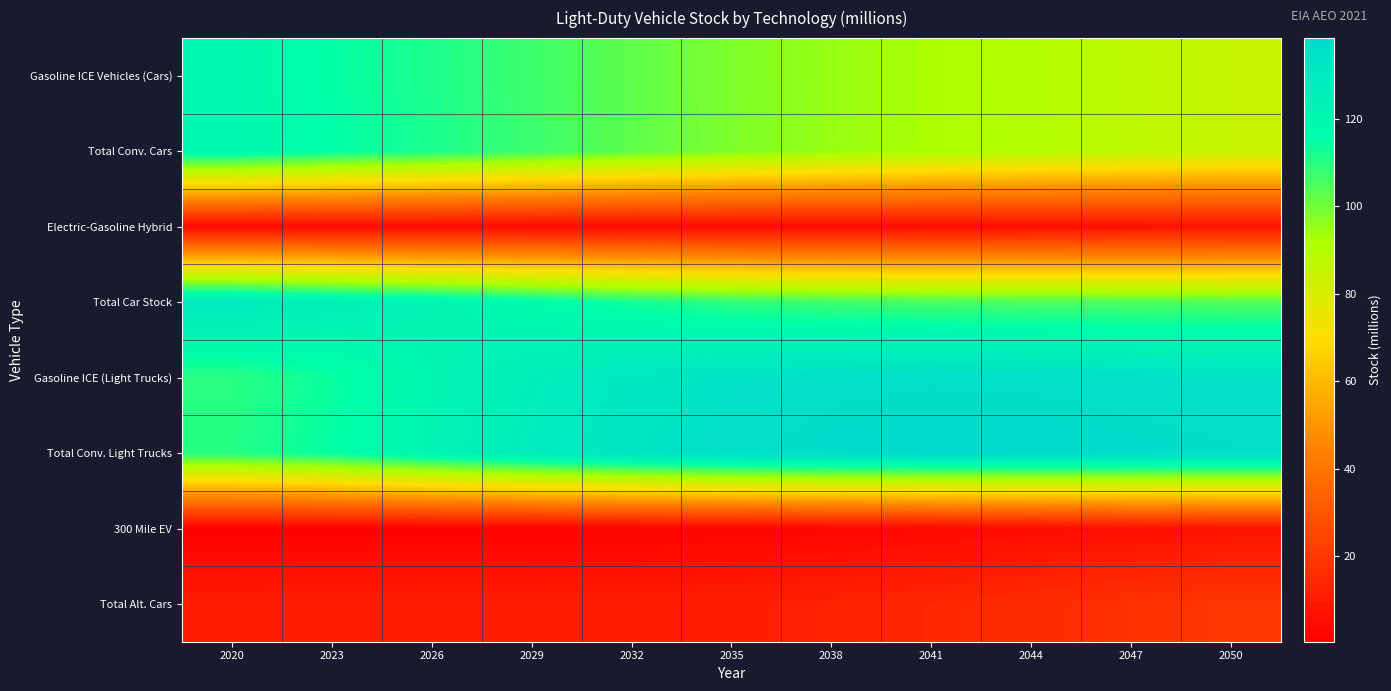

At how many categories does at least one series exceed 69?

11